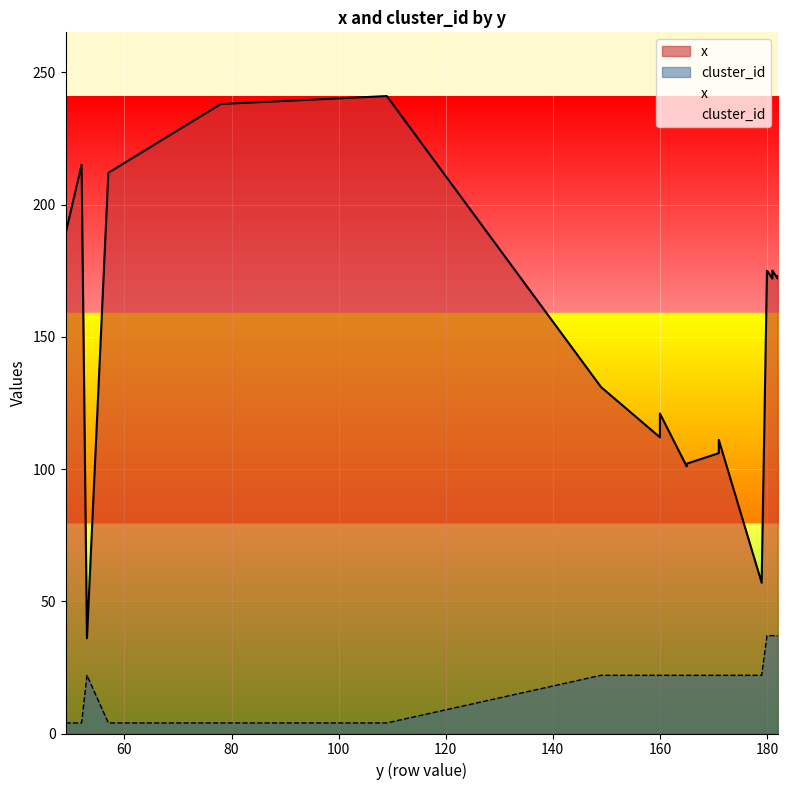

Which category has the highest value in the cluster_id series?

180